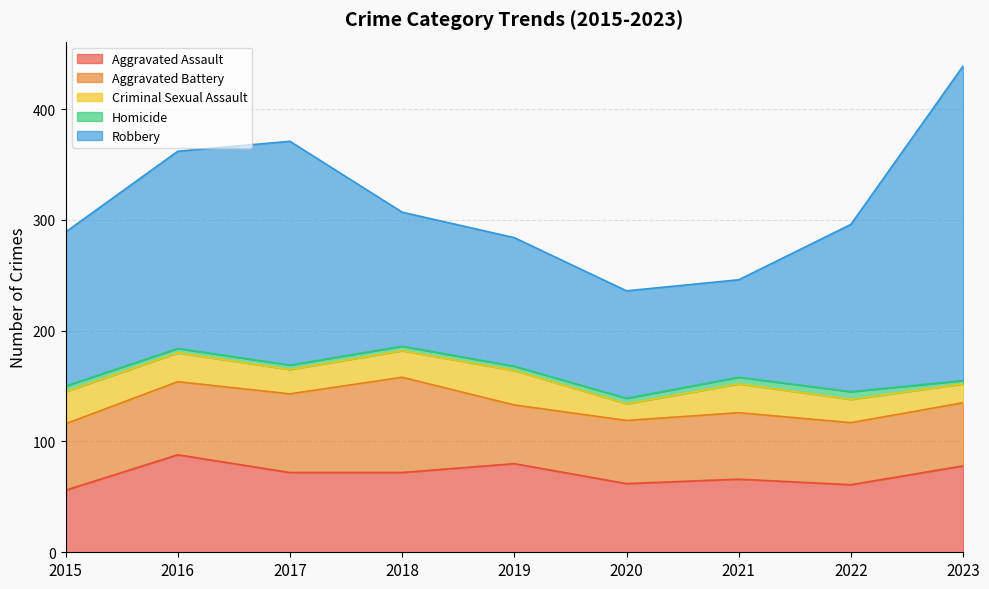

Which label corresponds to the largest value in the chart?

2023